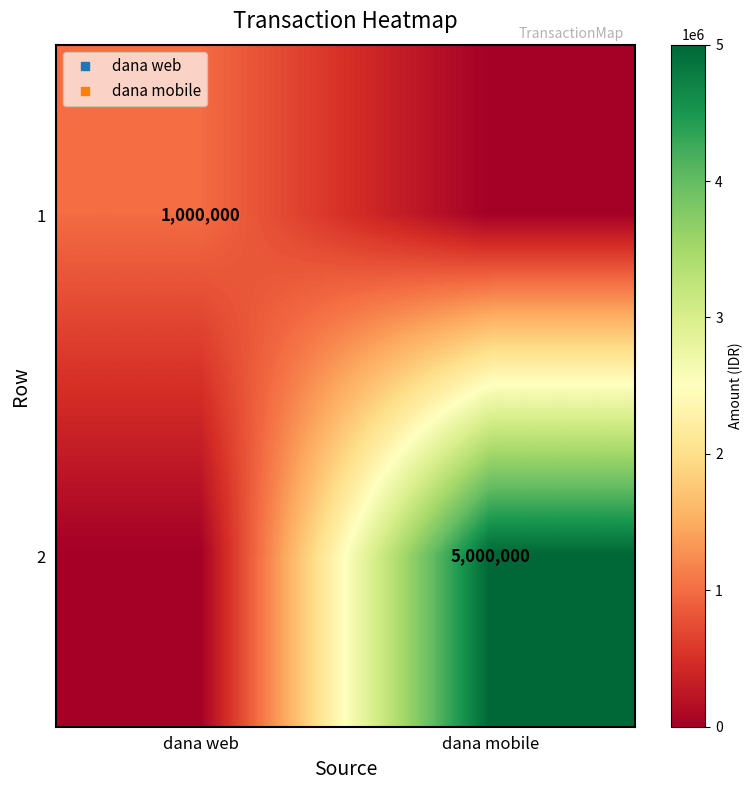

Rank the categories by 2 value from lowest to highest.

dana web, dana mobile